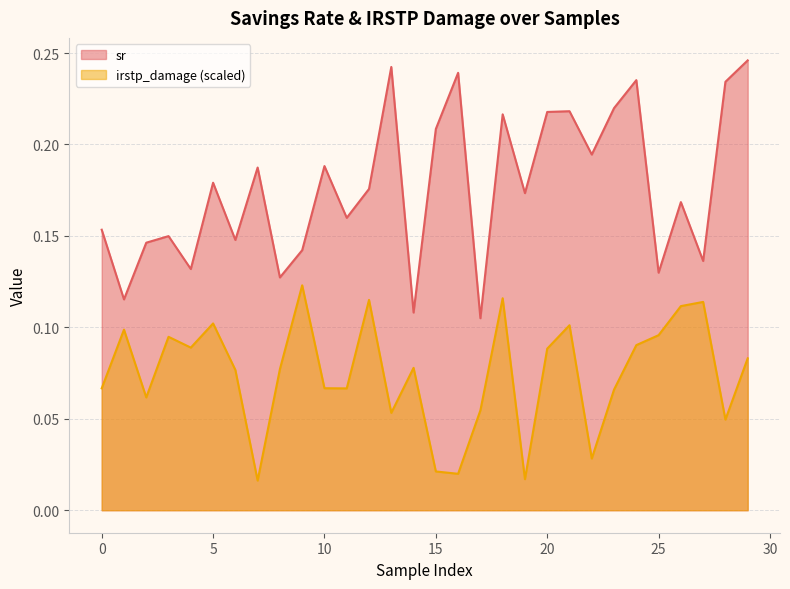

Read the sr value at 29.

0.2